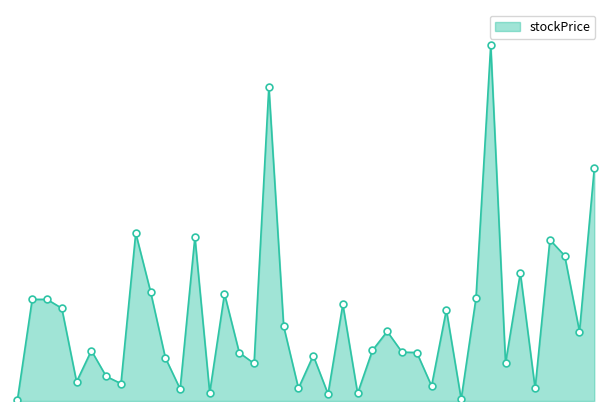

Is this an area chart (filled region under the line)?

Yes